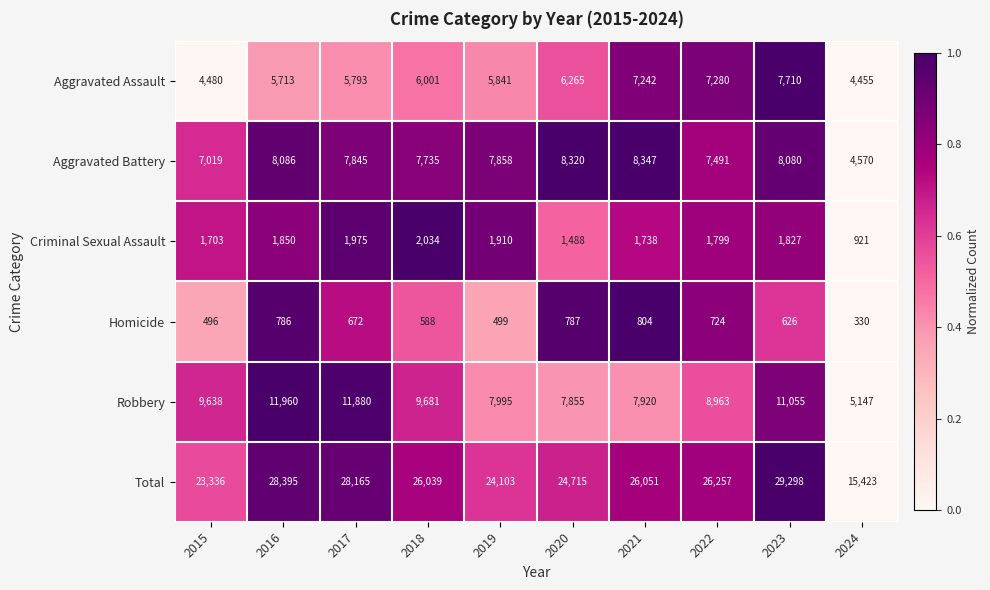

List the series in order of their peak value, highest first.

Total, Robbery, Aggravated Battery, Aggravated Assault, Criminal Sexual Assault, Homicide